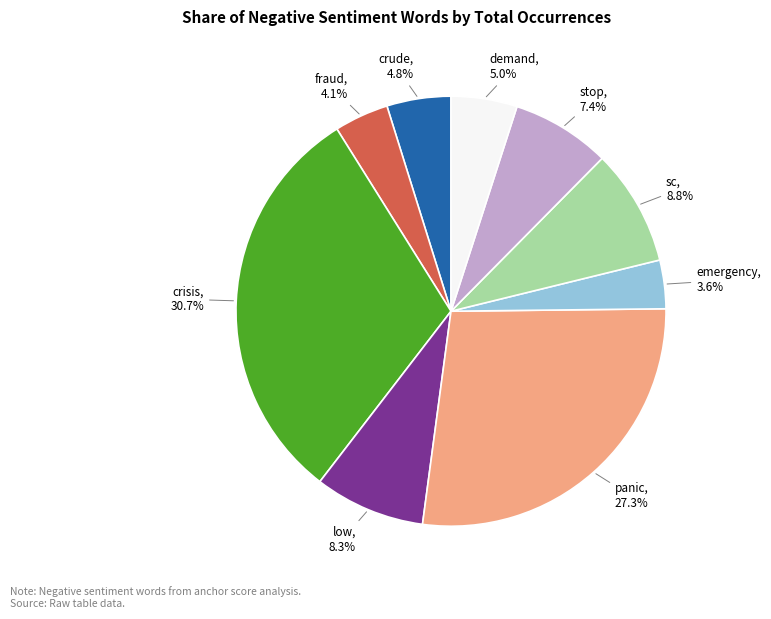

True or false: sc accounts for 4% of the total.

False